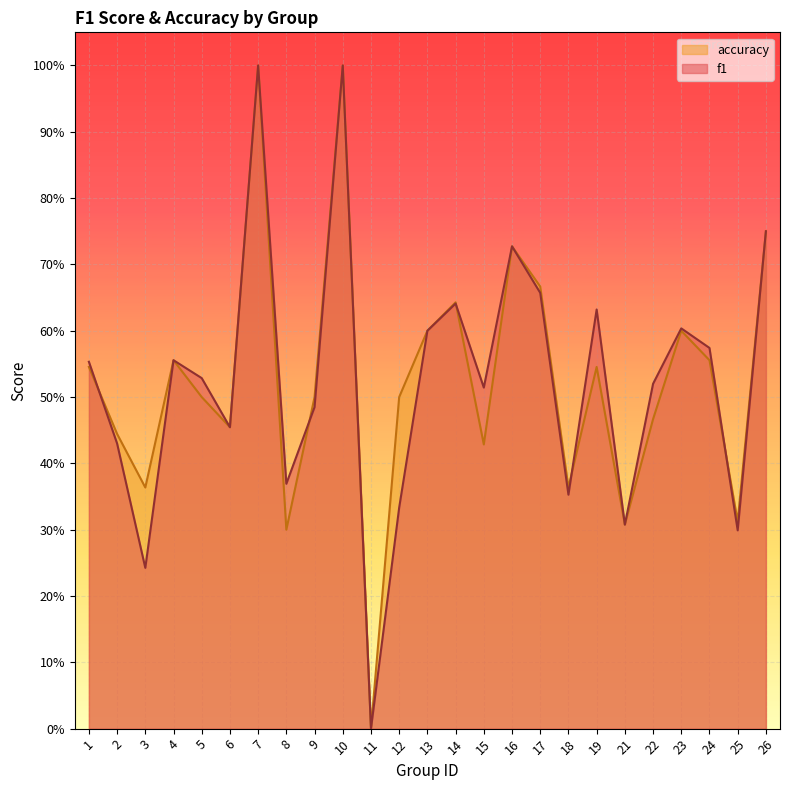

What is the value of the f1 point at the 4th from the left?

0.6